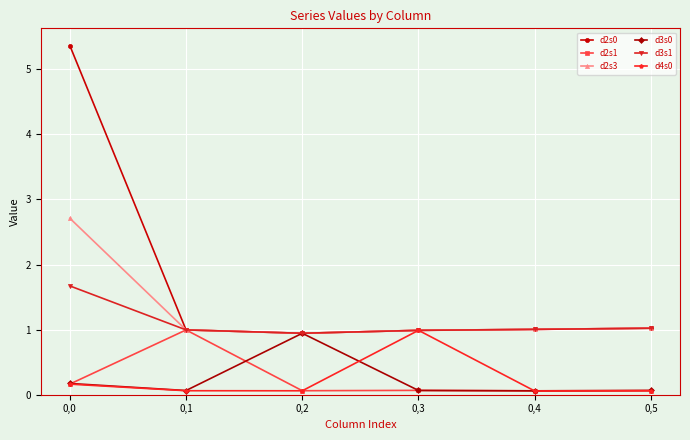

Is this an area chart (filled region under the line)?

No